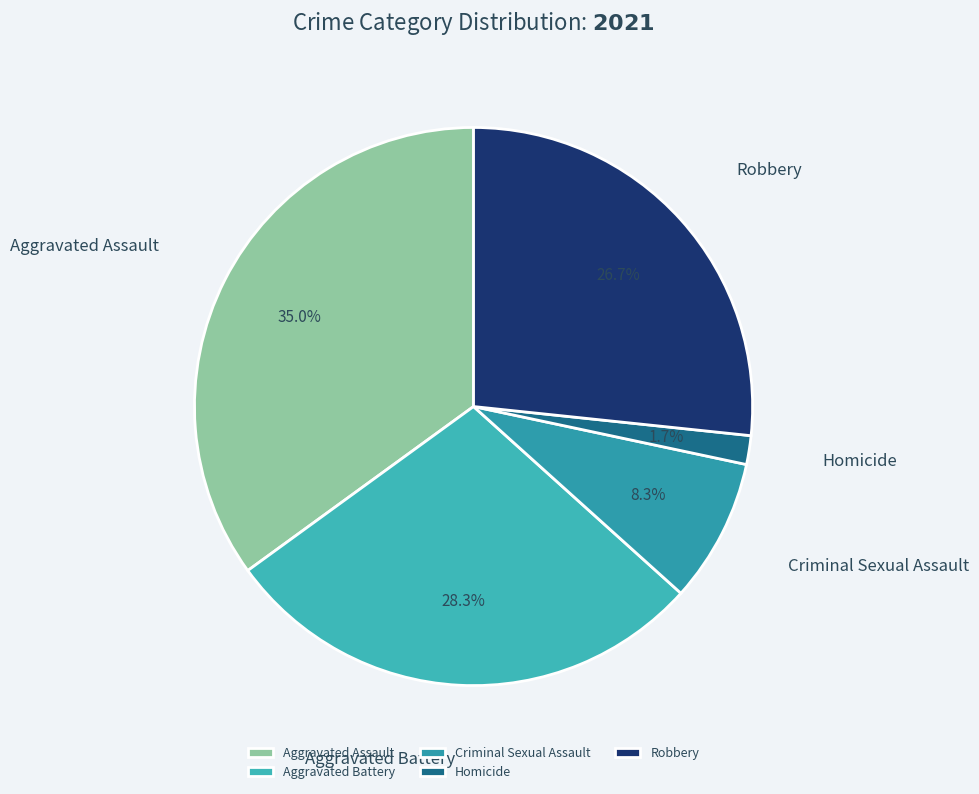

To the nearest percent, what percentage of the pie is Aggravated Battery?

28%